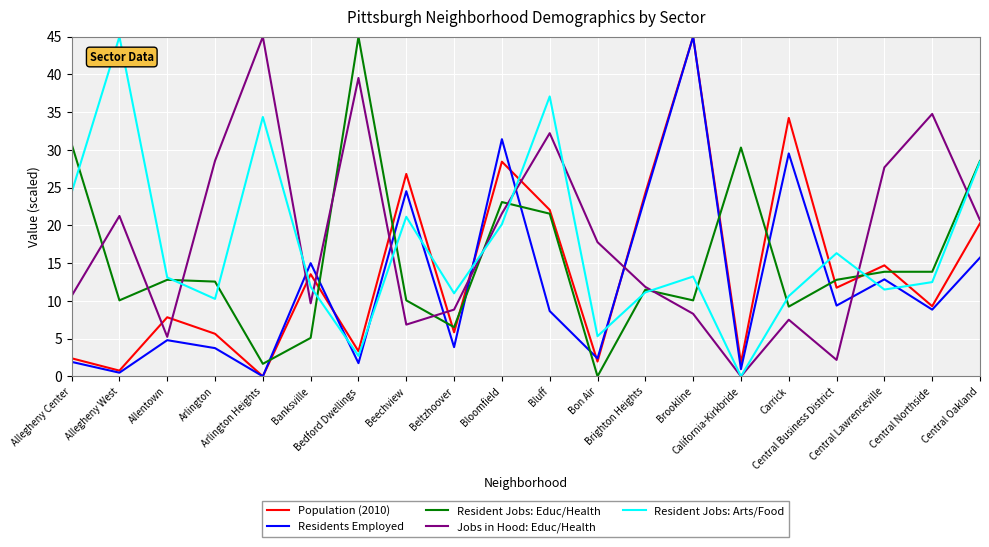

Is it true that Jobs in Hood: Educ/Health equals 8.7 at Allentown?

False